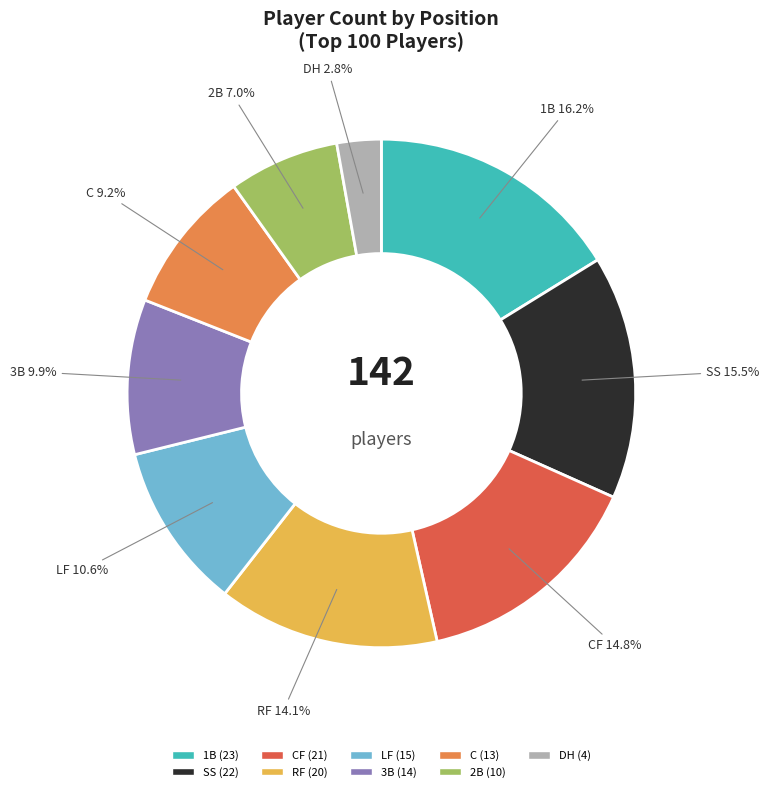

Does any single category account for the majority?

No